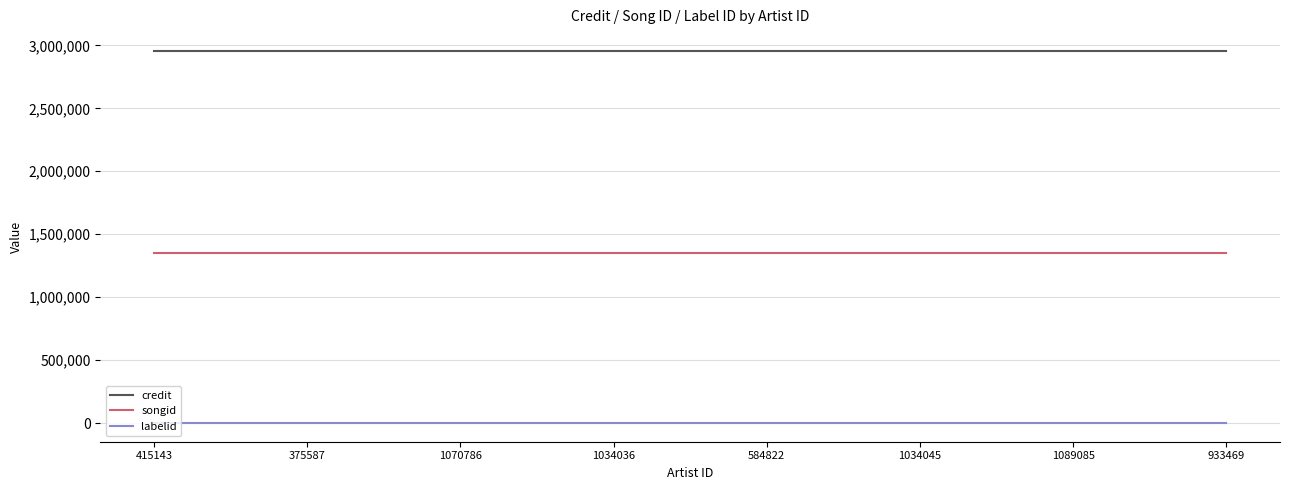

Does the chart have visible grid lines?

Yes